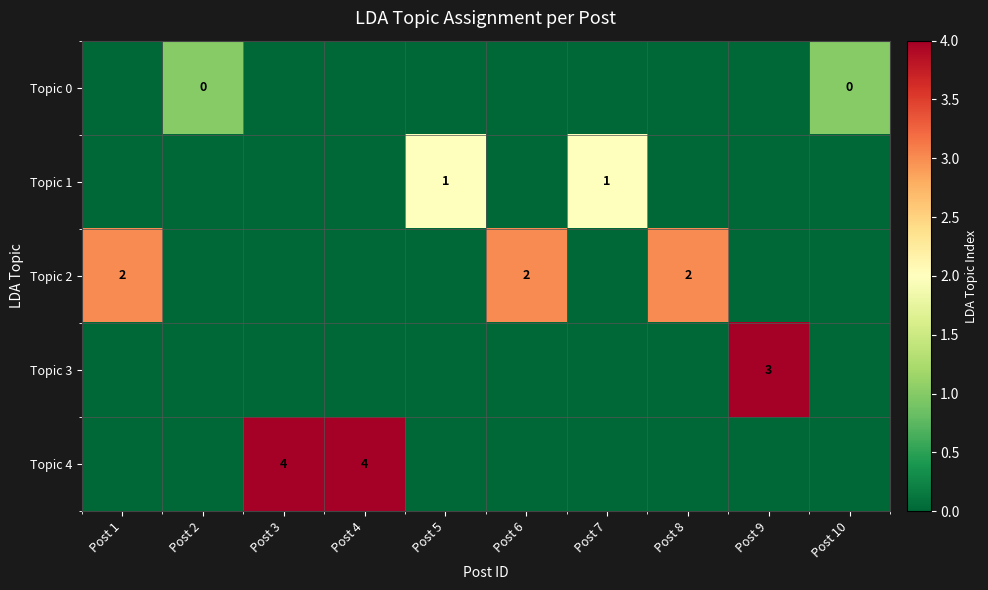

True or false: Topic 2 has a value of 2 at Post 1.

True